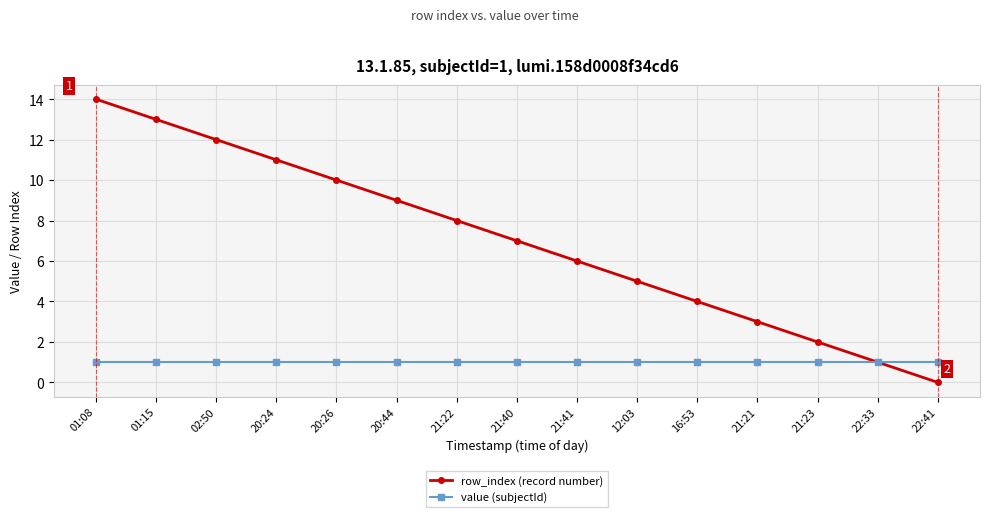

What are all the series names shown in the legend?

row_index (record number), value (subjectId)